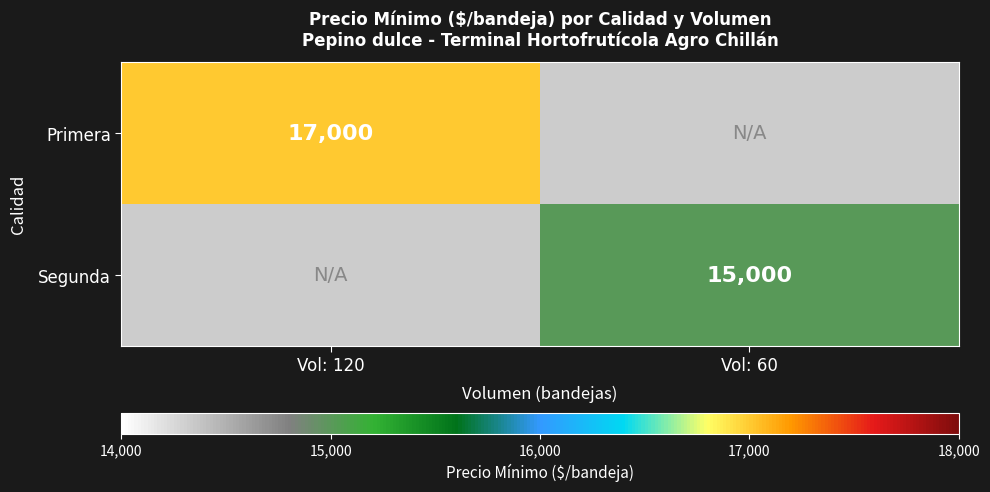

The value of Primera at Vol: 120 is 22309. True or false?

False